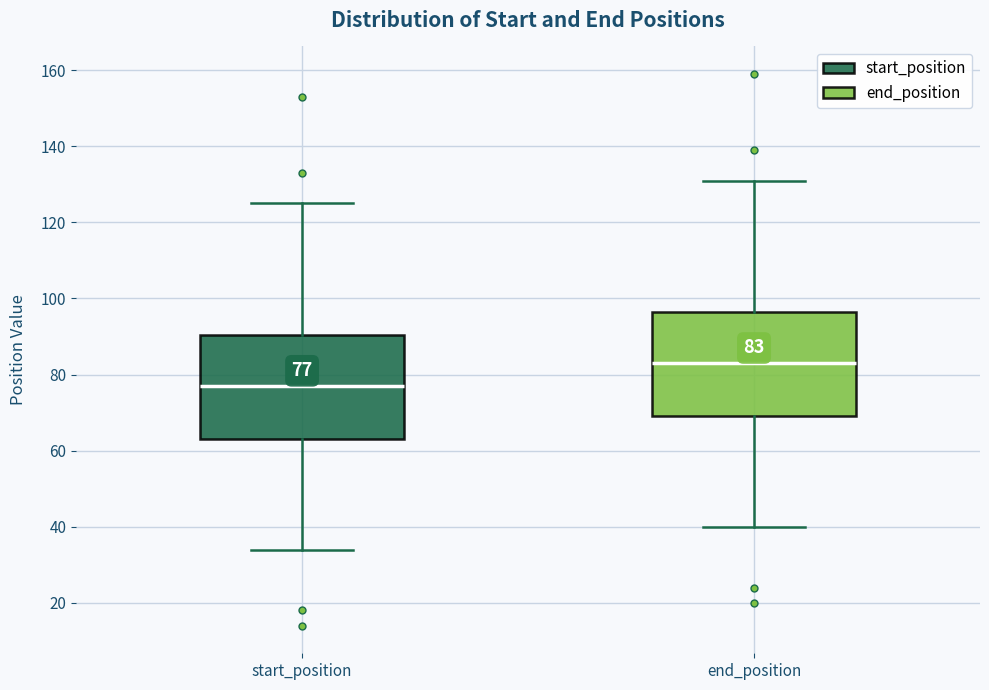

Which box's median line is the highest?

end_position